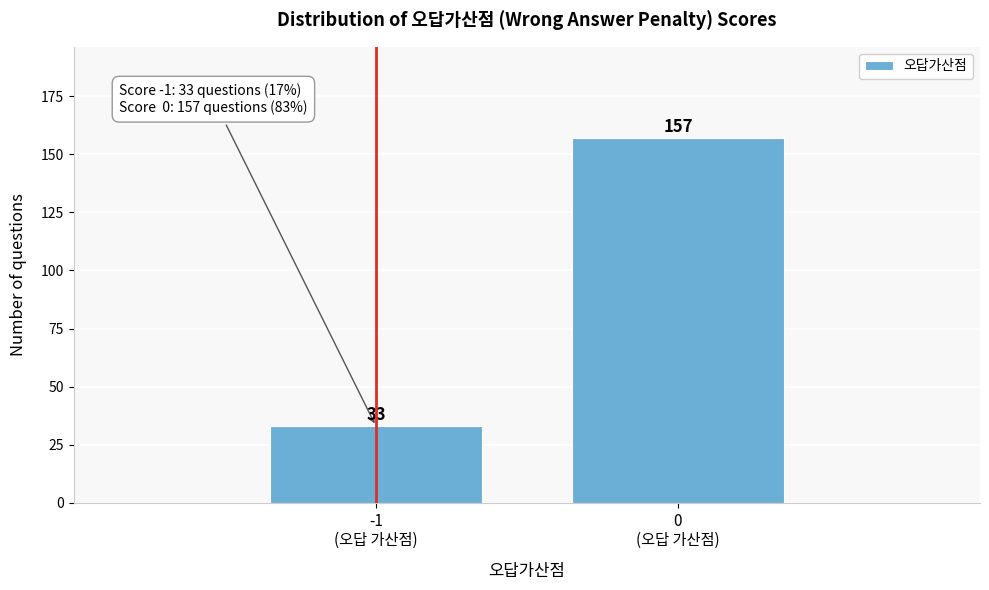

Reading left to right, transcribe all the data shown in this chart.

33	157